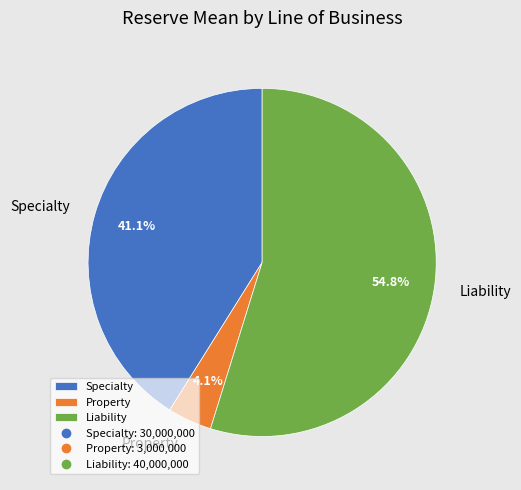

What is the ratio of the value at Specialty to the value at Property?

10.0